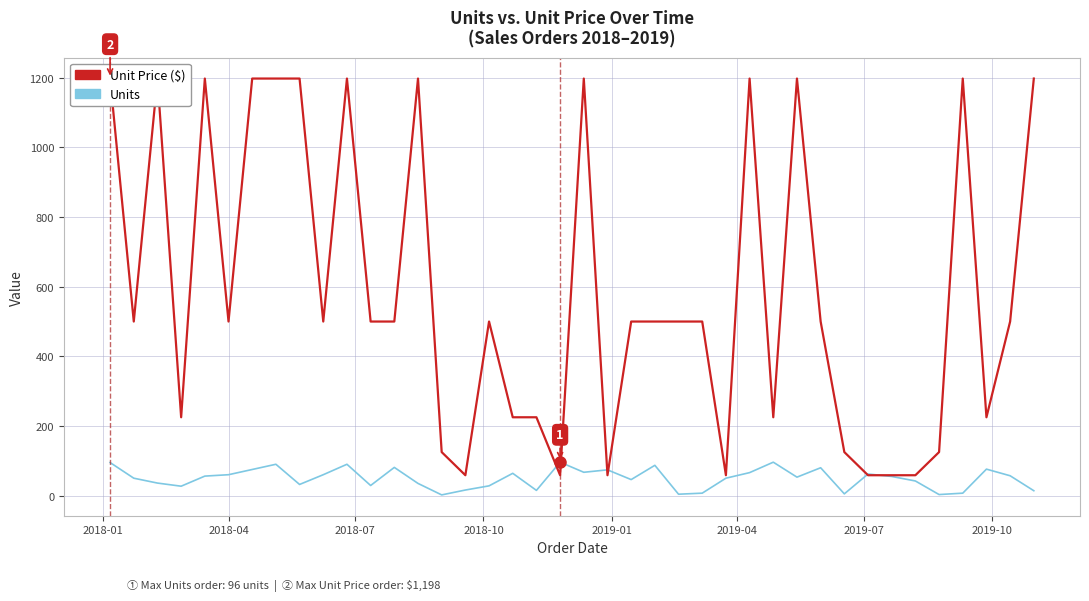

What are all the series names shown in the legend?

Unit Price ($), Units